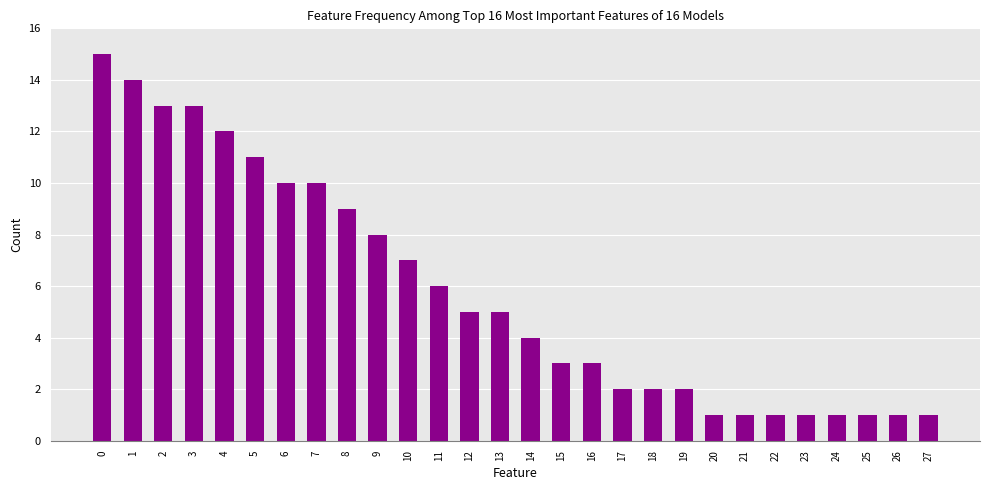

How many data points does each series have?

28